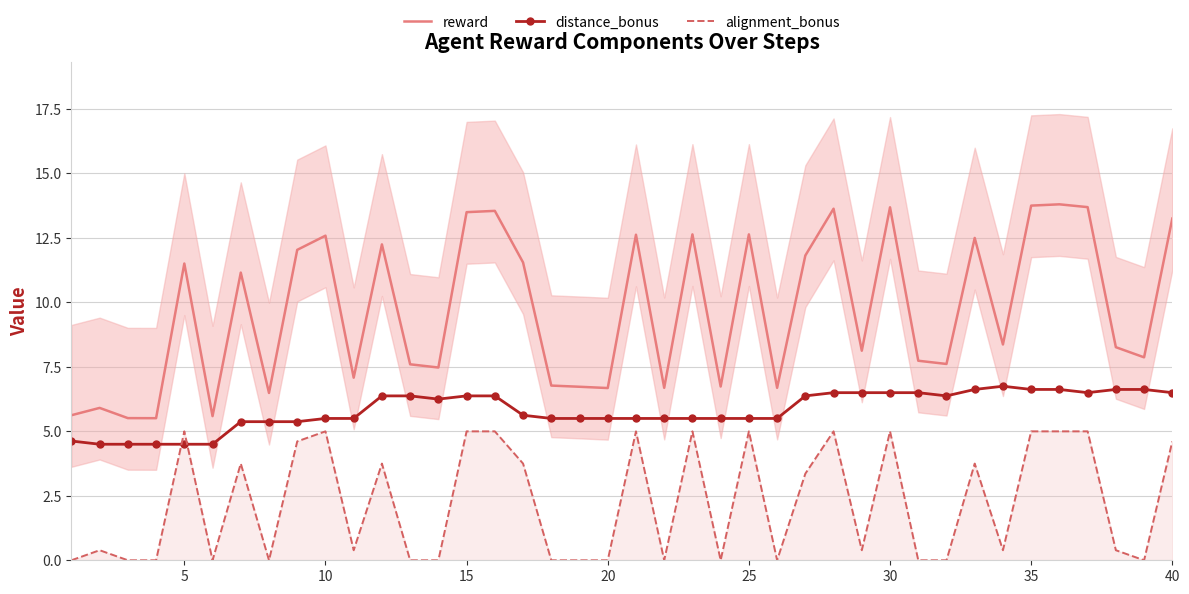

What is the difference between the maximum and minimum values in the distance_bonus series?

2.2